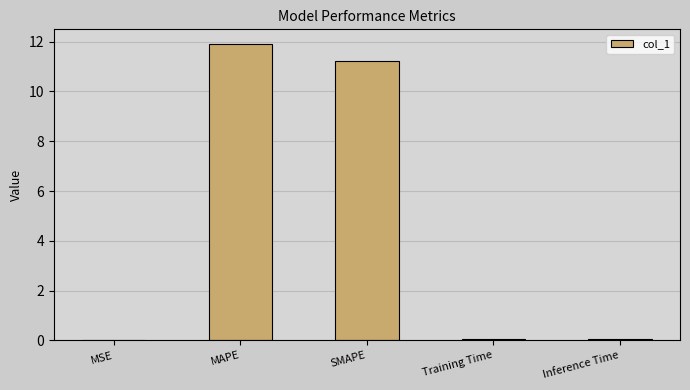

What is the sum of the values at MAPE and SMAPE?

23.1